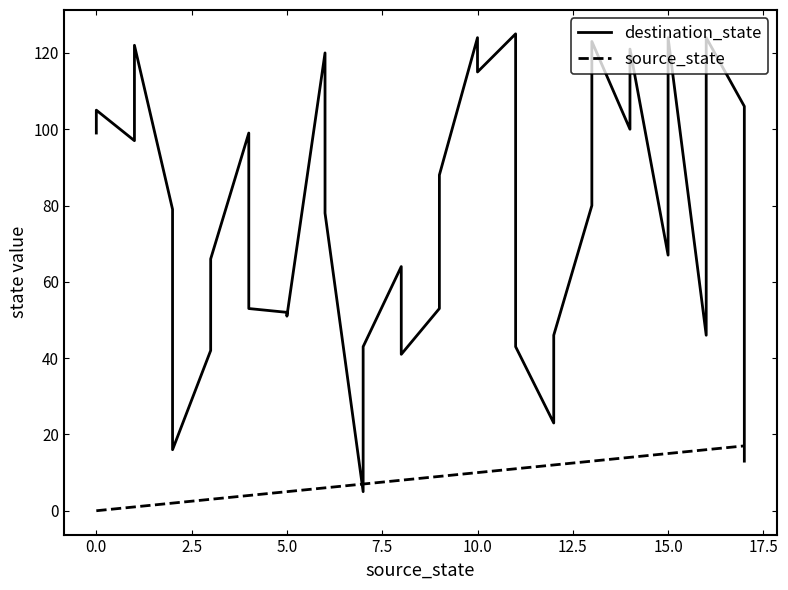

What is the greatest value displayed?

125